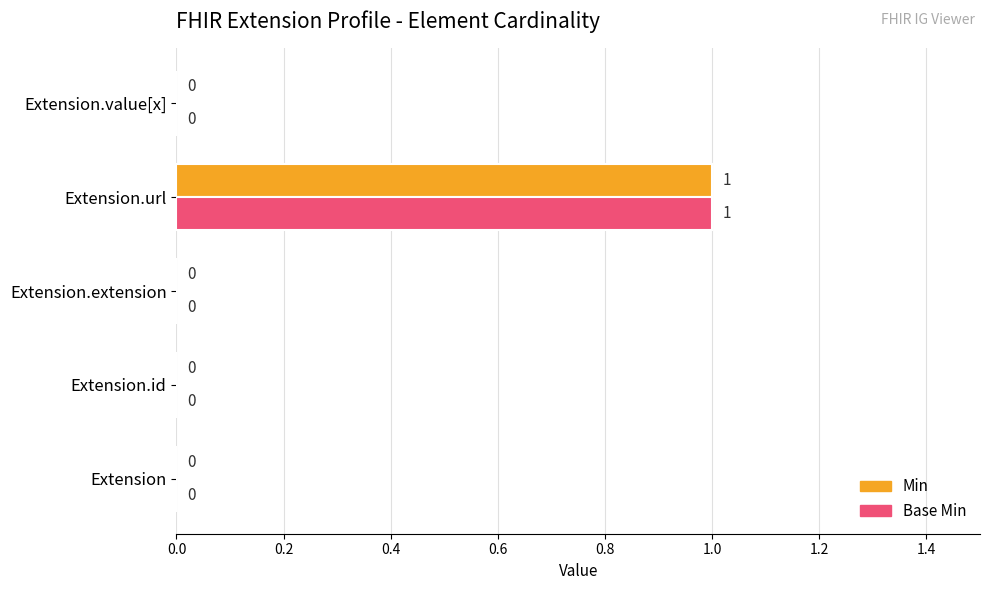

Is it true that Base Min equals -1 at Extension.value[x]?

False